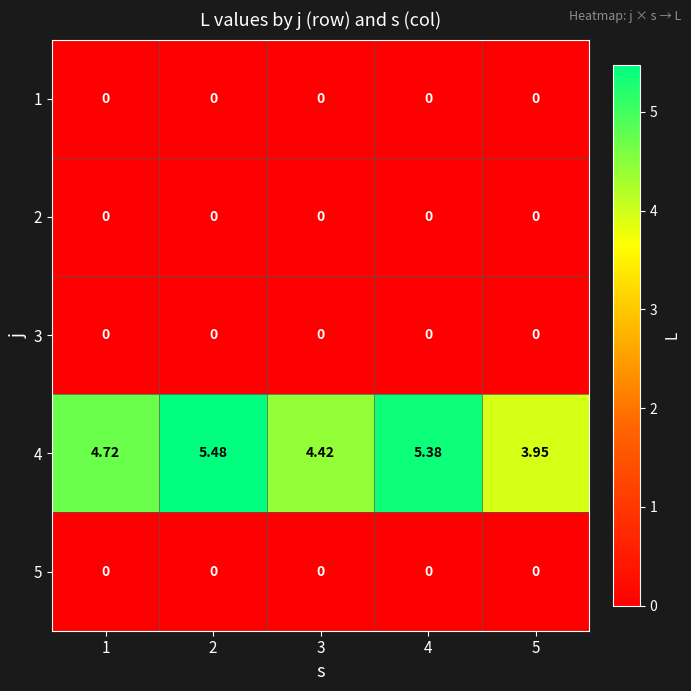

Rank the series by their maximum value, from lowest to highest.

1, 2, 3, 5, 4